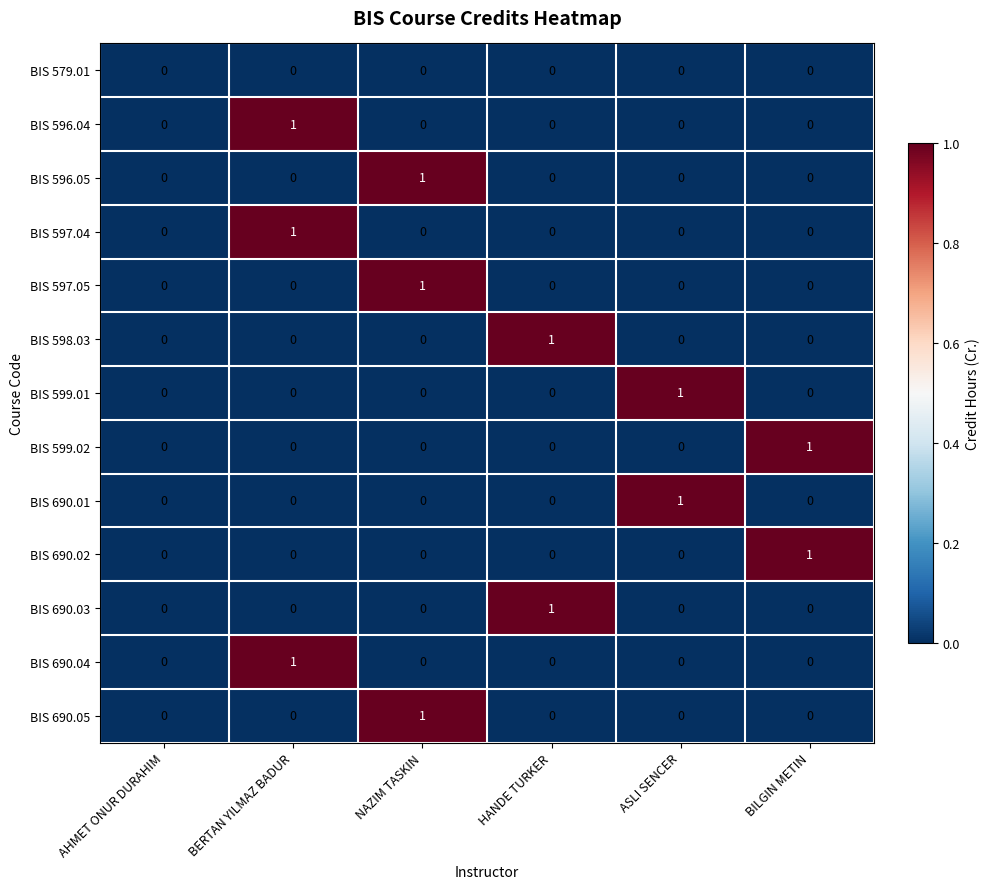

How many BIS 597.04 values are between 0 and 1?

6